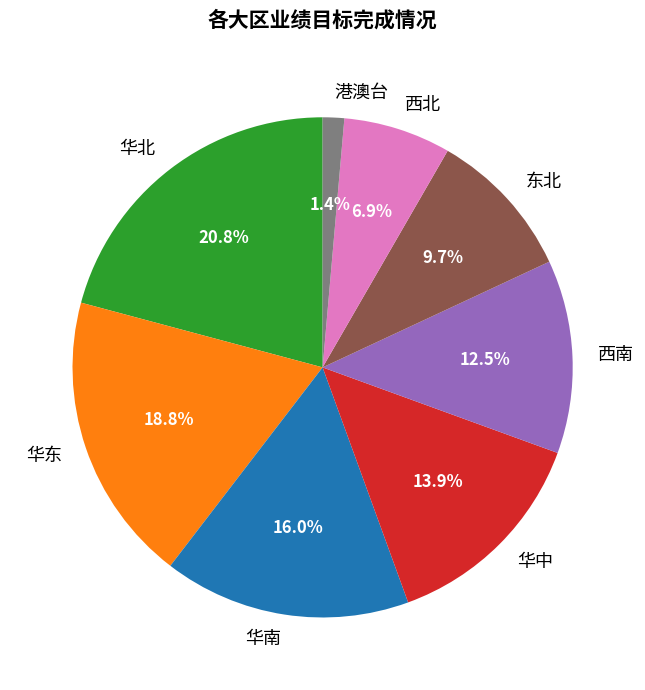

Which slice is the largest?

华北